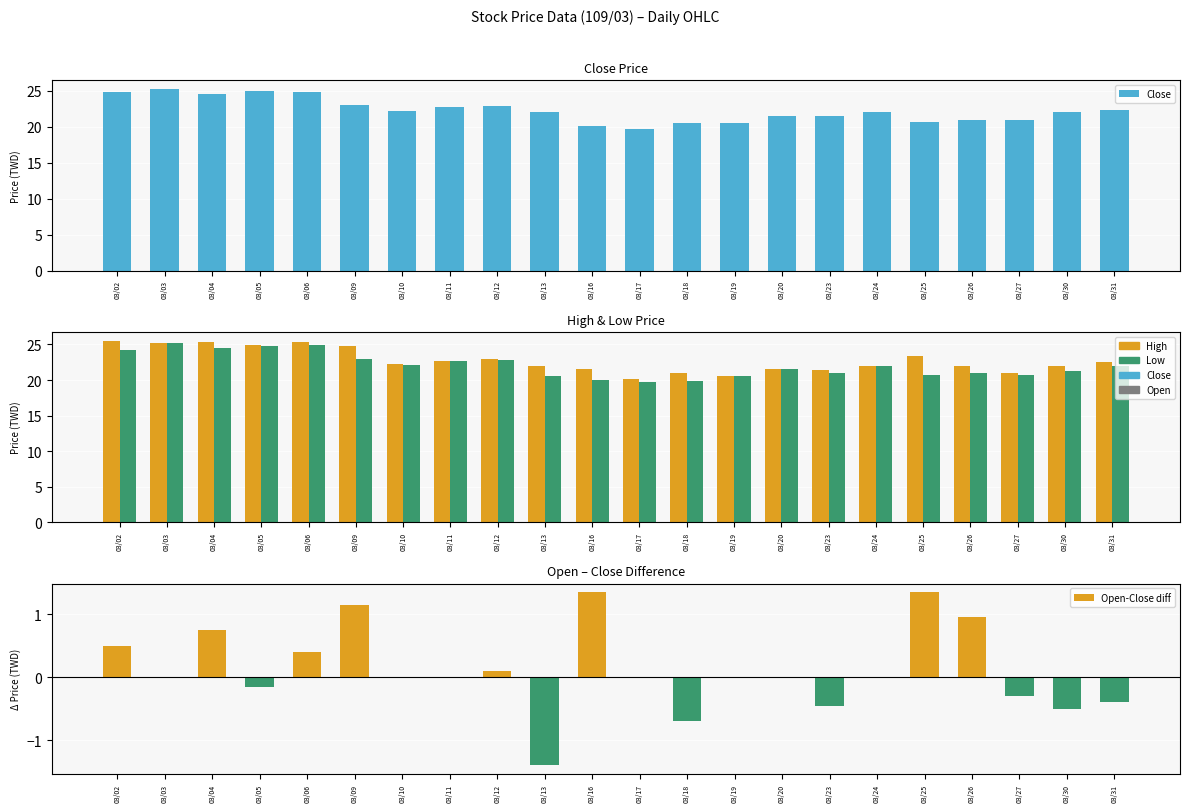

Reading left to right, extract all data points from this chart.

Close: 24.8	25.2	24.6	24.9	24.9	23.0	22.2	22.7	22.9	22.0	20.1	19.8	20.5	20.5	21.5	21.4	22.0	20.6	21.0	21.0	22.0	22.4
High: 25.5	25.2	25.3	24.9	25.3	24.9	22.2	22.7	22.9	22.0	21.5	20.2	21.0	20.5	21.5	21.4	22.0	23.4	21.9	21.0	22.0	22.5
Low: 24.2	25.2	24.6	24.8	24.9	23.0	22.1	22.7	22.9	20.6	20.0	19.8	19.8	20.5	21.5	21.0	22.0	20.6	21.0	20.7	21.3	22.0
Open-Close diff: 0.5	0.0	0.8	-0.1	0.4	1.1	0.0	0.0	0.1	-1.4	1.4	0.0	-0.7	0.0	0.0	-0.4	0.0	1.4	0.9	-0.3	-0.5	-0.4